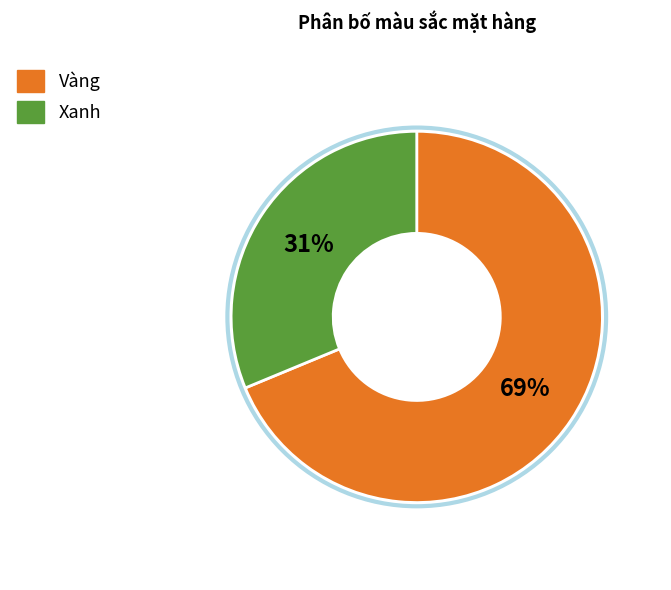

What percentage is the Vàng slice, to the nearest percent?

69%